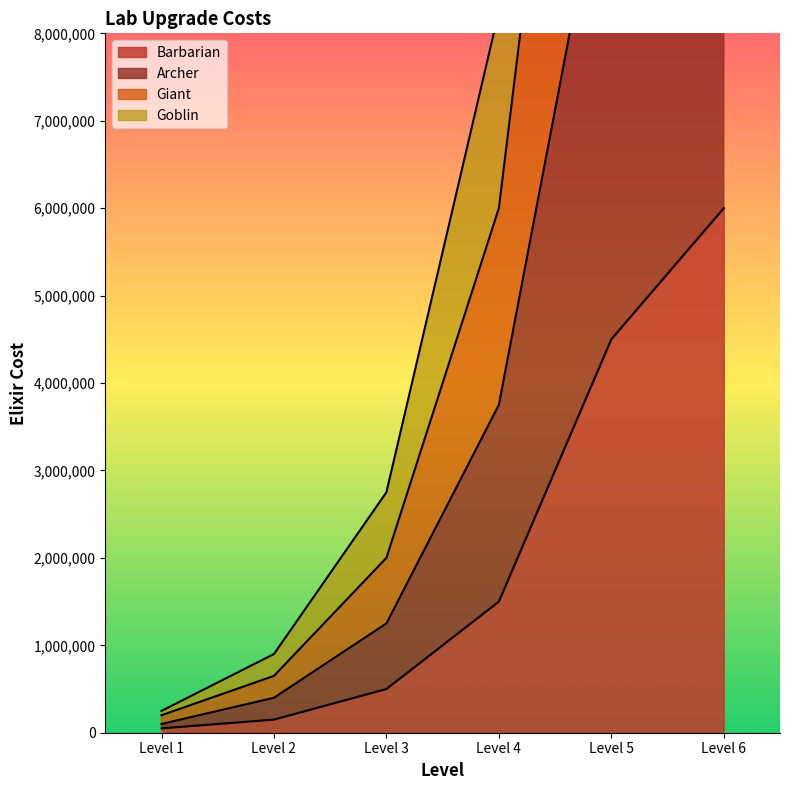

The value of Barbarian at Level 3 is 500000. True or false?

True